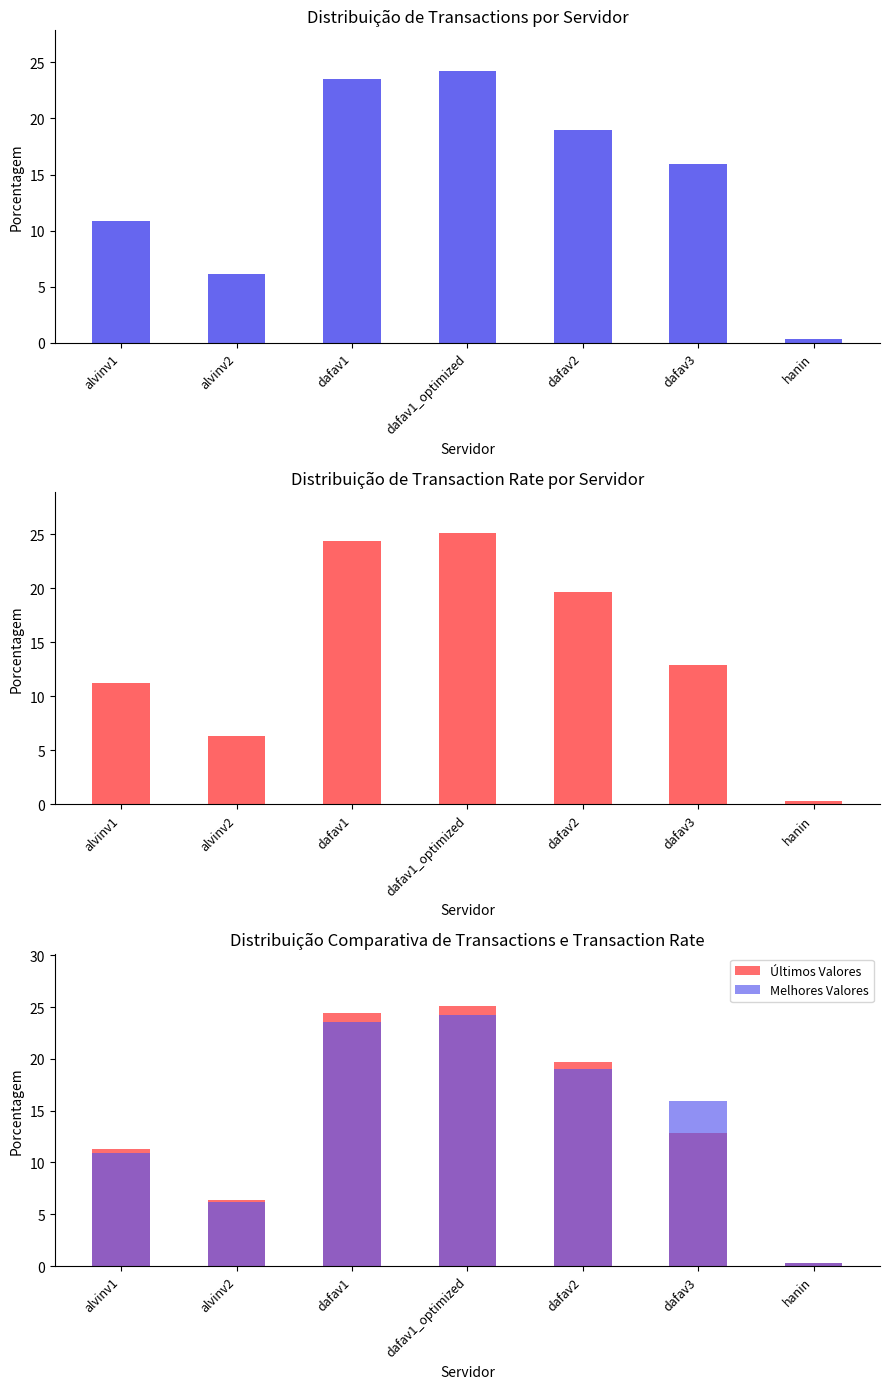

What is the average value of the Transactions series?

14.3